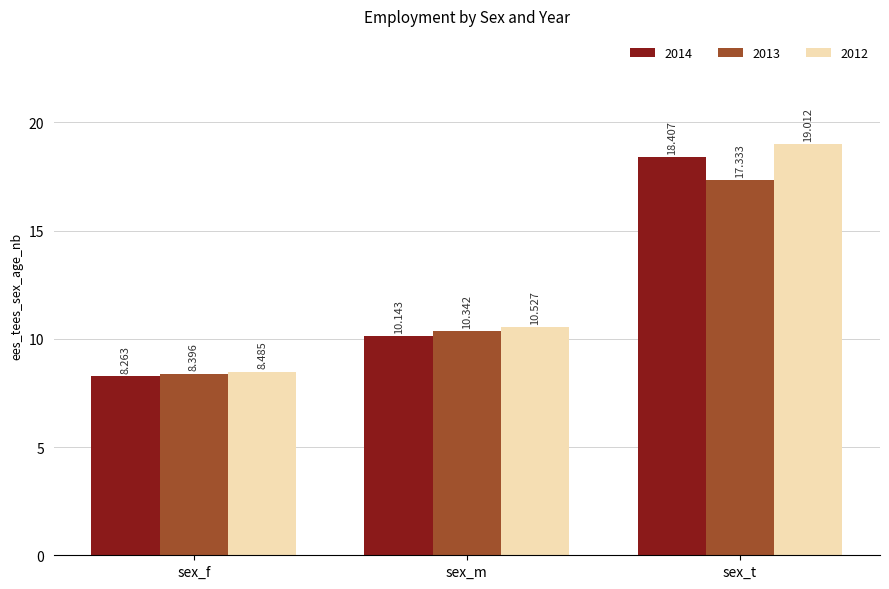

At which label does 2013 first exceed 10?

sex_m